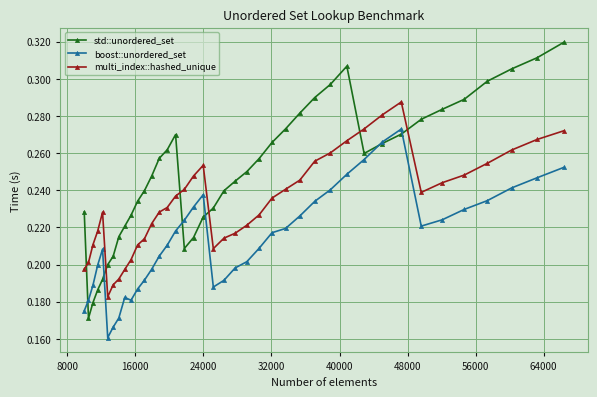

Which series ends up on top after the final intersection of multi_index::hashed_unique and std::unordered_set?

std::unordered_set